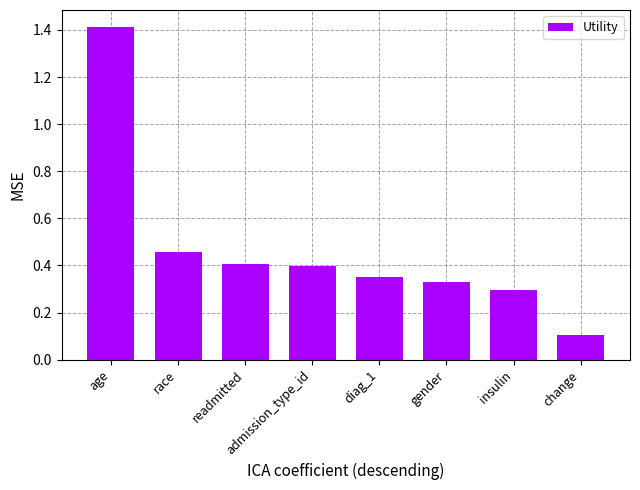

Which category has the highest value across all series?

age